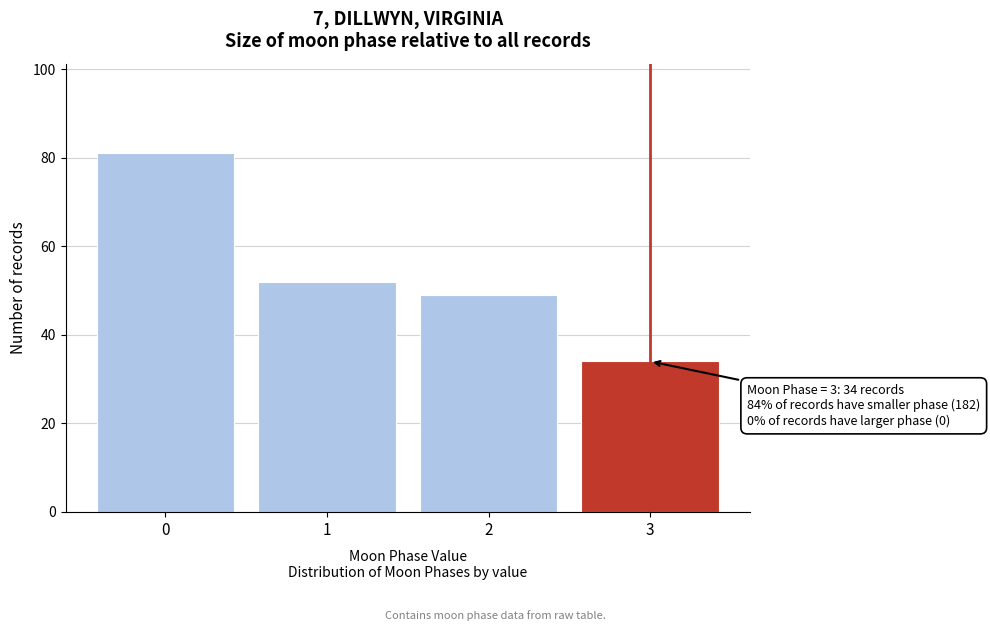

Reading left to right, extract all data points from this chart.

81	52	49	34